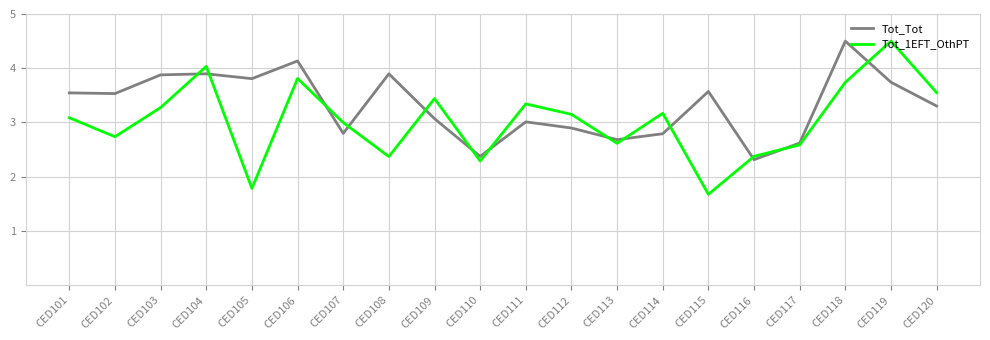

What is the spread (max minus min) of values at CED101?

0.5